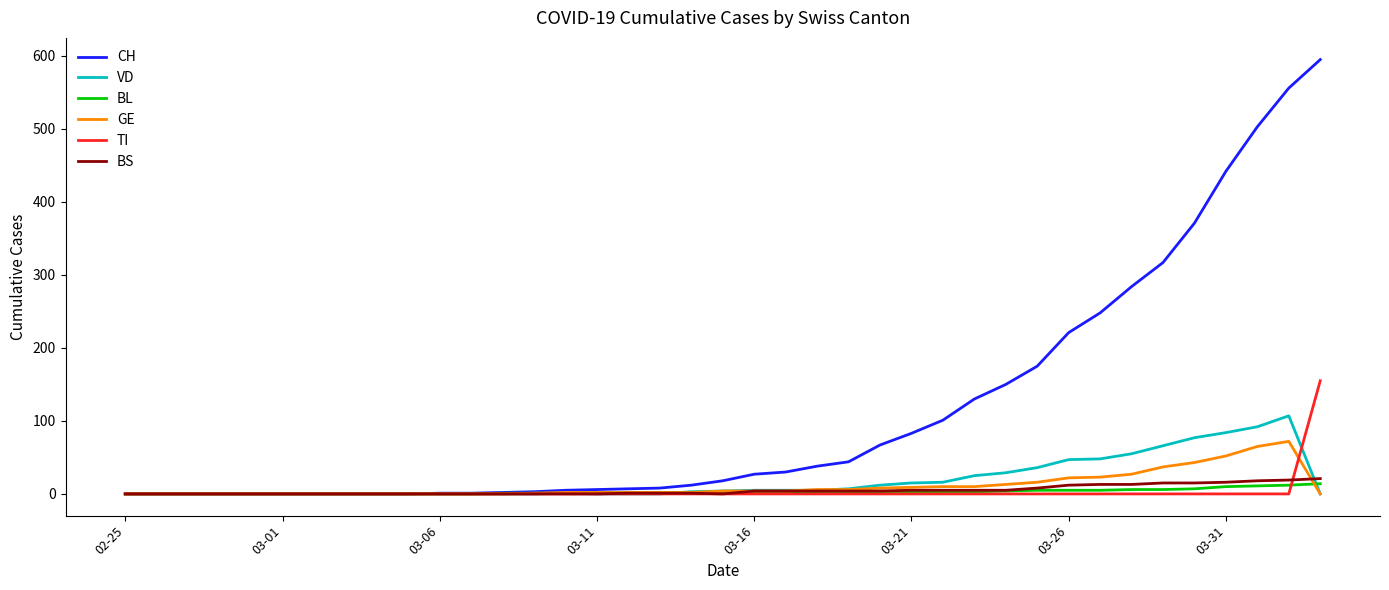

How many values in the TI series exceed 0?

1